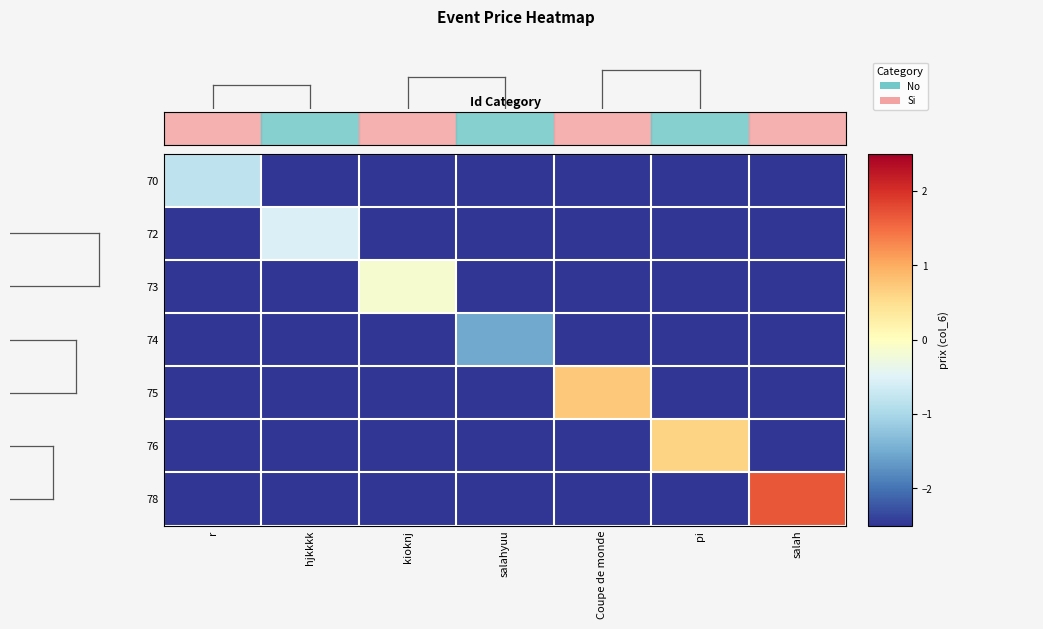

Which has a higher value, salahyuu or kioknj?

salahyuu